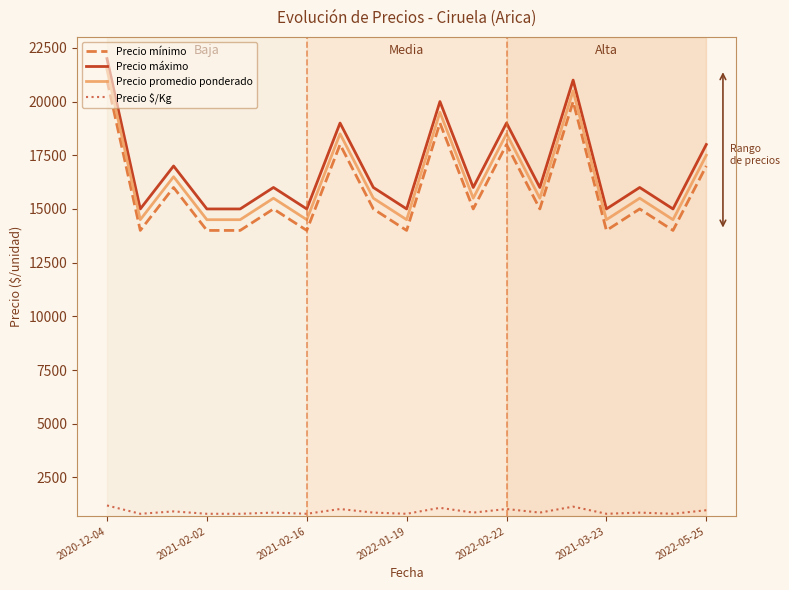

What is the highest value of the Precio máximo series?

22000